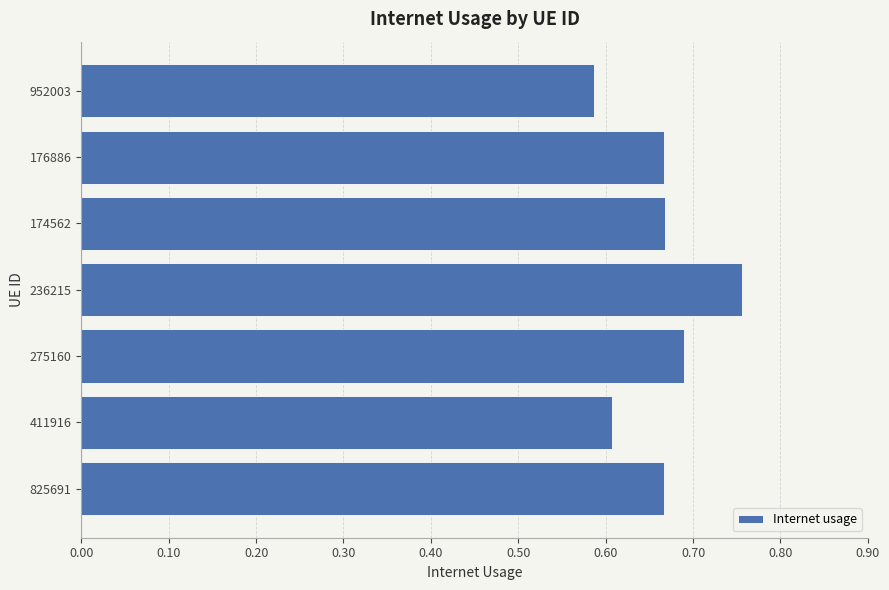

True or false: the data shows 0.3 at 176886.

False